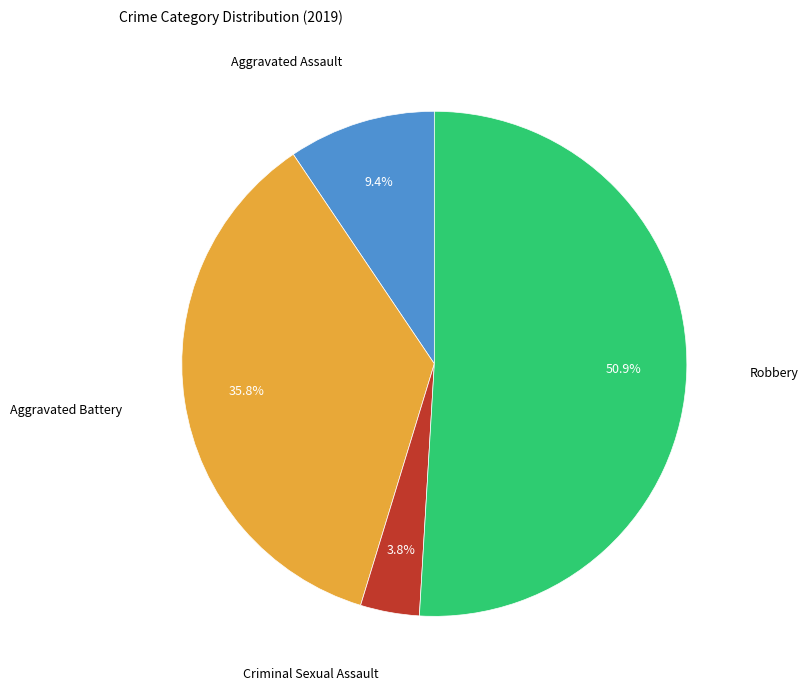

To the nearest percent, what is the difference between the Robbery and Aggravated Battery slice percentages?

15%